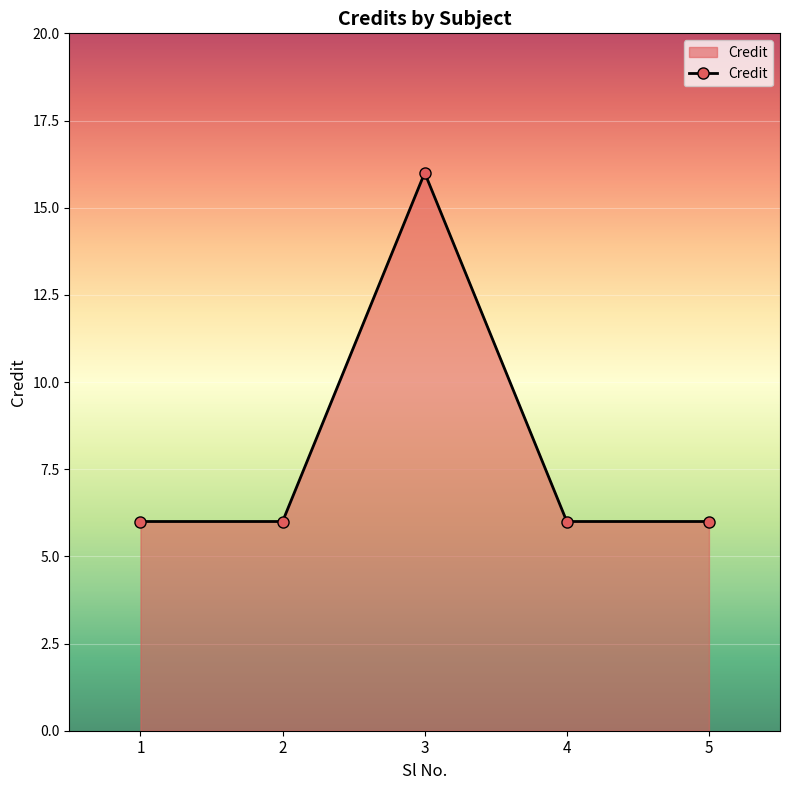

How many interior local peaks (higher than both neighbors) does the data have?

1